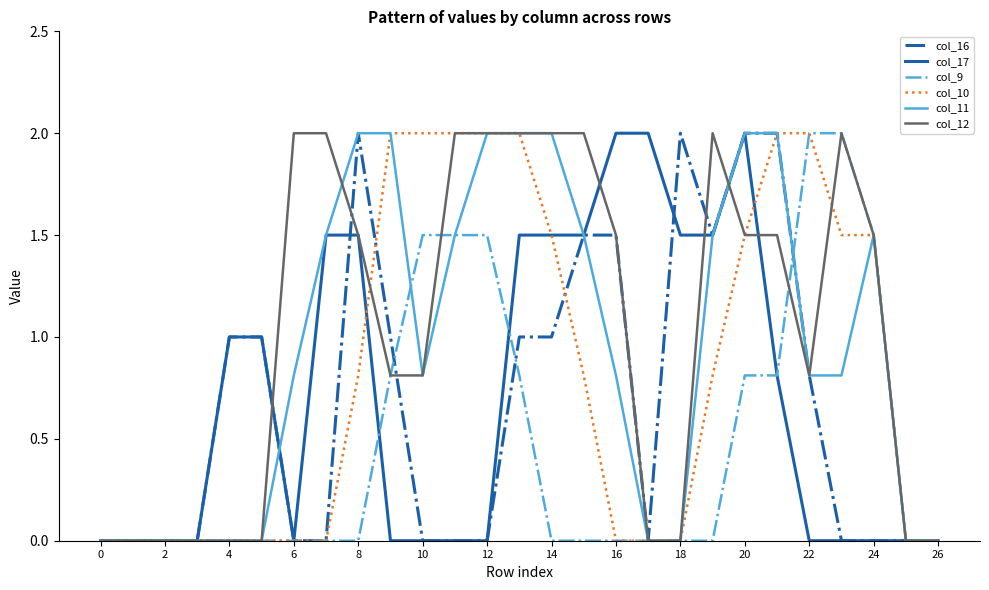

Does the chart display data point markers on the line(s)?

No